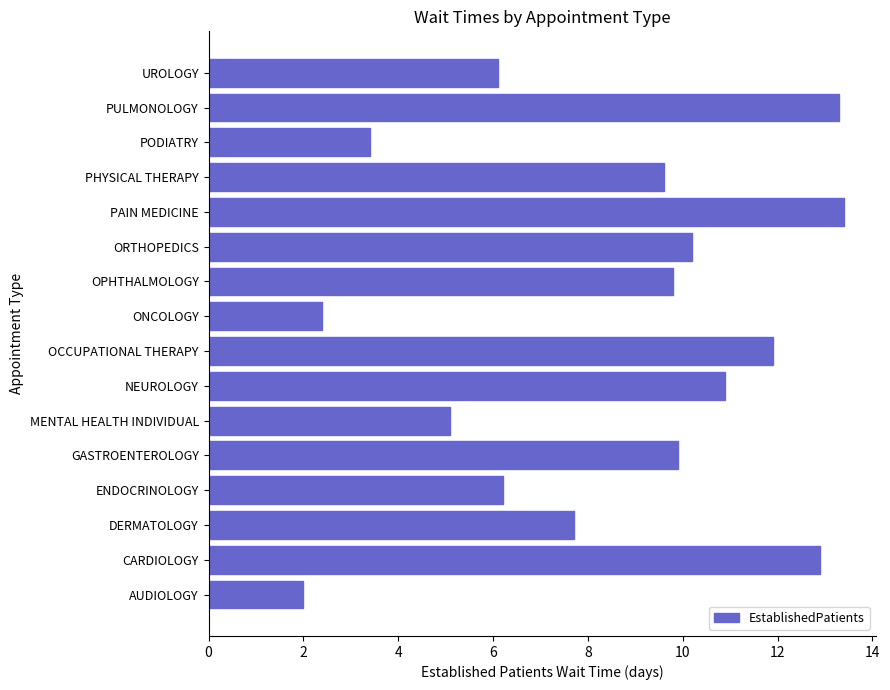

What is the difference between the maximum and minimum values?

11.4